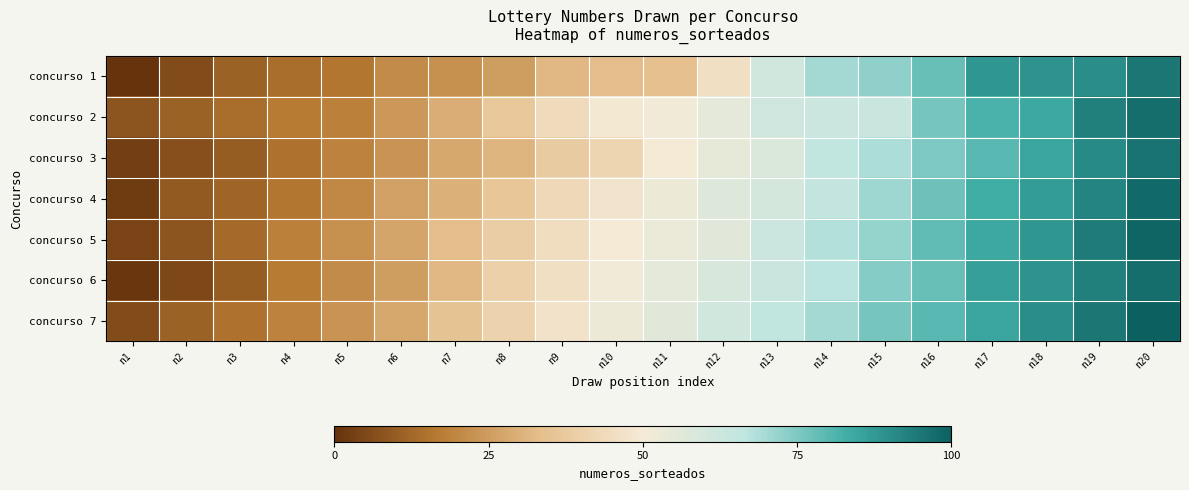

Between n2 and n13, which is larger?

n13